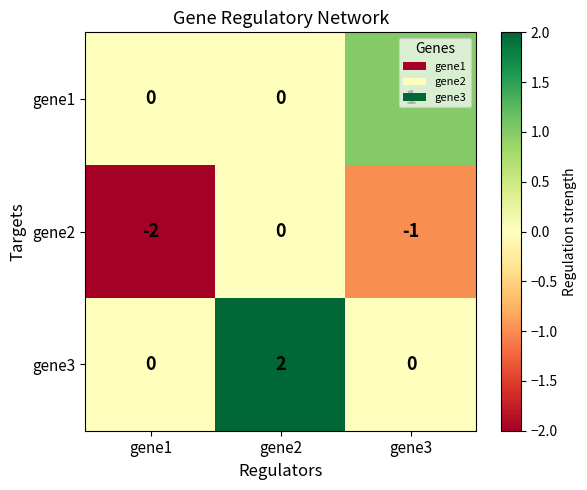

Rank the series by their average value, from lowest to highest.

gene2, gene1, gene3